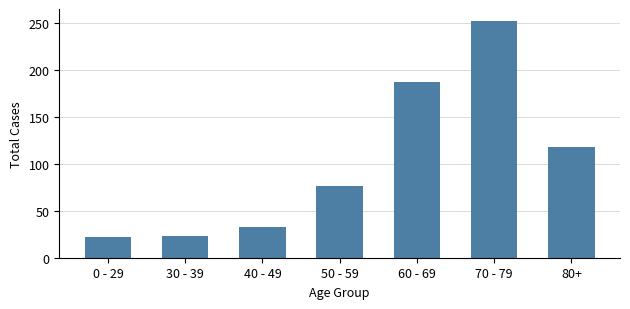

What is the label of the 2nd bar from the right?

70 - 79